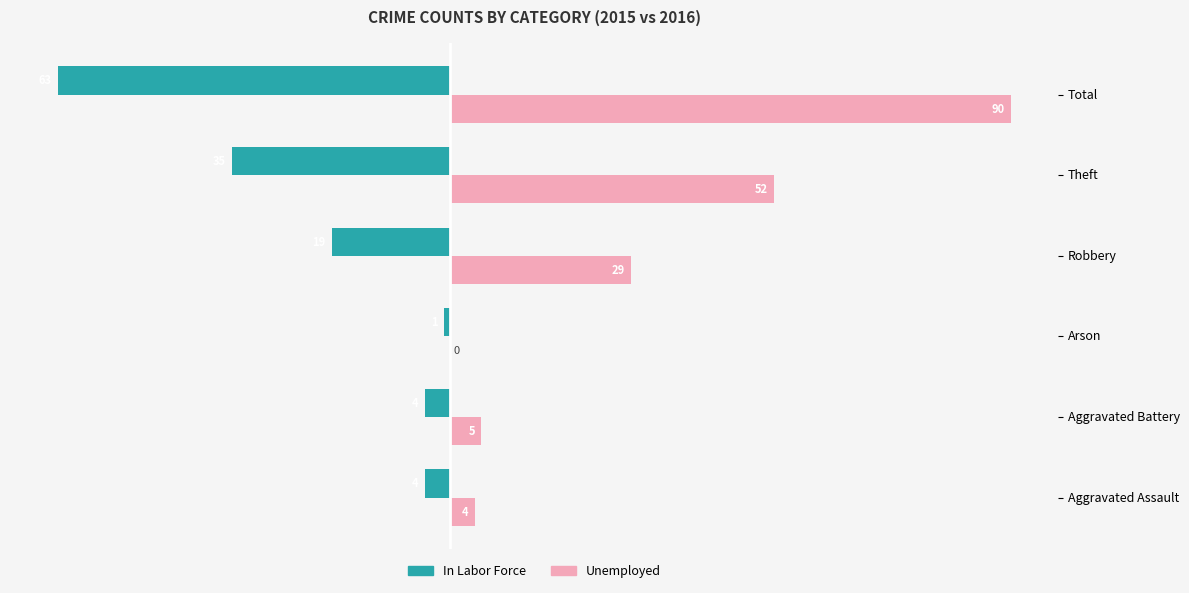

At which label is Unemployed closest to 45?

Theft